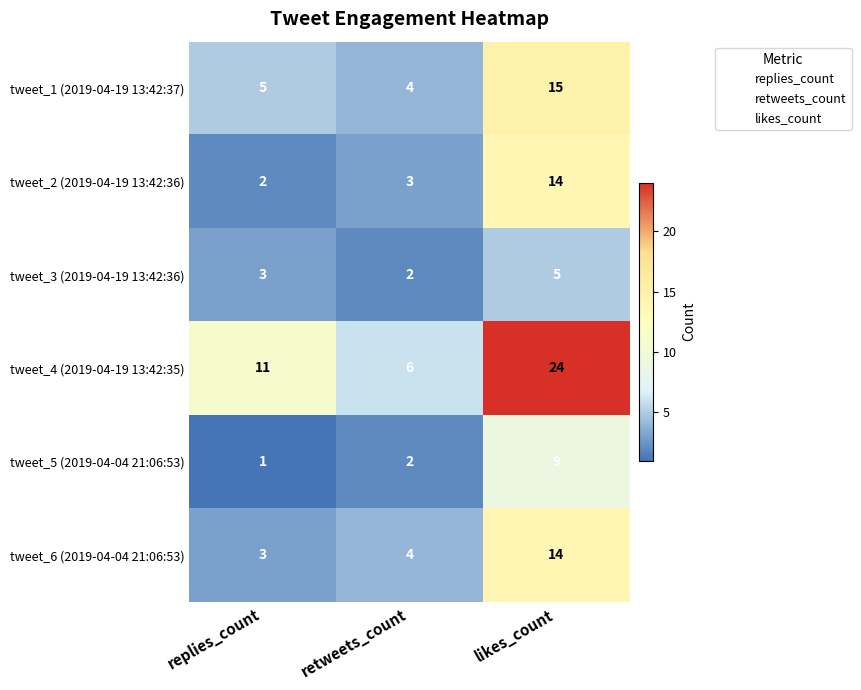

Count the number of categories in the chart.

3